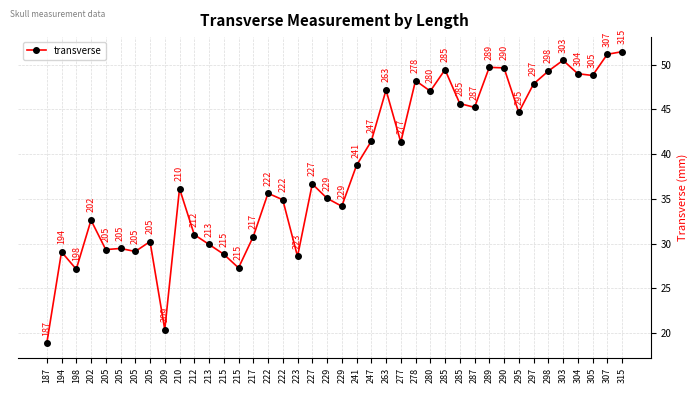

How many lines are shown in the chart?

1